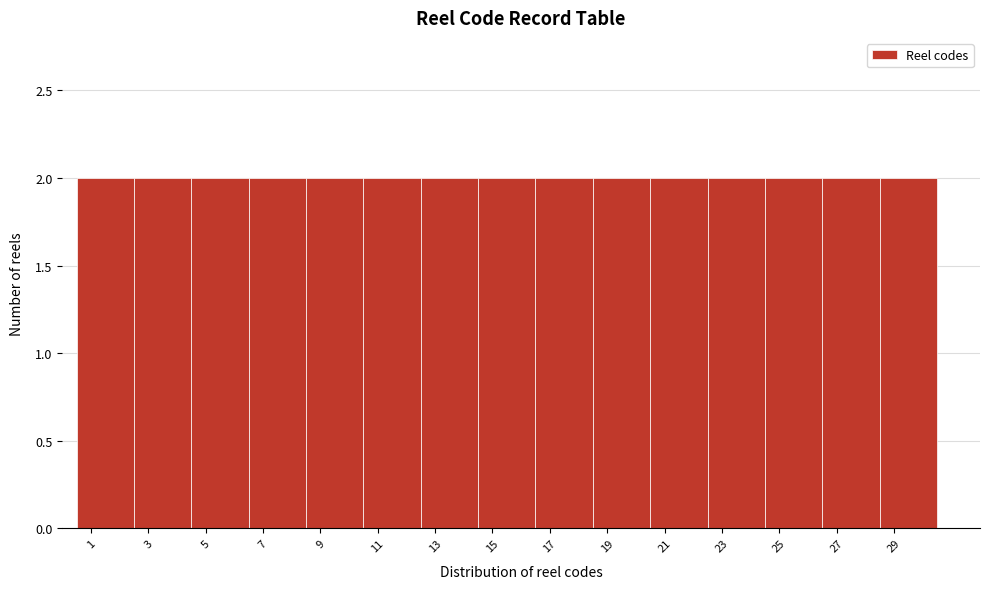

Reading left to right, list every bar in this chart as the range it spans on the x-axis followed by its height. The values are not printed on the chart, so give them approximately, as read against the axis.

0.5 to 2.5: 2
2.5 to 4.5: 2
4.5 to 6.5: 2
6.5 to 8.5: 2
8.5 to 10.5: 2
10.5 to 12.5: 2
12.5 to 14.5: 2
14.5 to 16.5: 2
16.5 to 18.5: 2
18.5 to 20.5: 2
20.5 to 22.5: 2
22.5 to 24.5: 2
24.5 to 26.5: 2
26.5 to 28.5: 2
28.5 to 30.5: 2